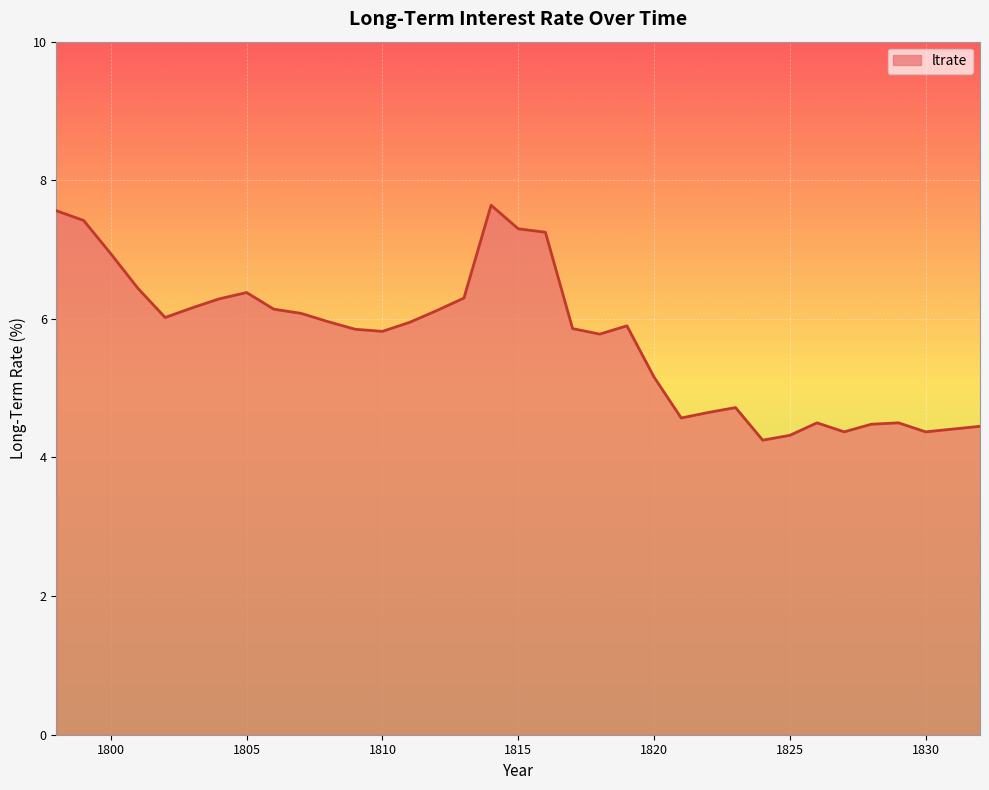

What is the difference between the maximum and minimum values?

3.4